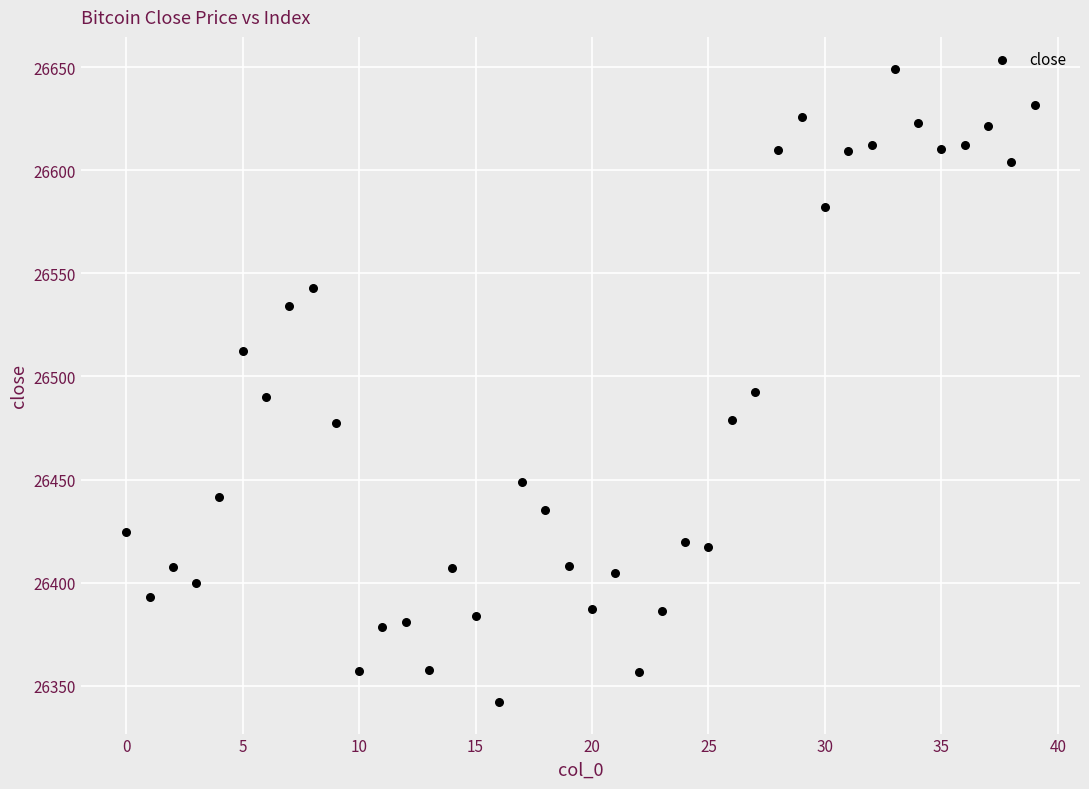

What is the range of Y values (max minus min)?

307.3